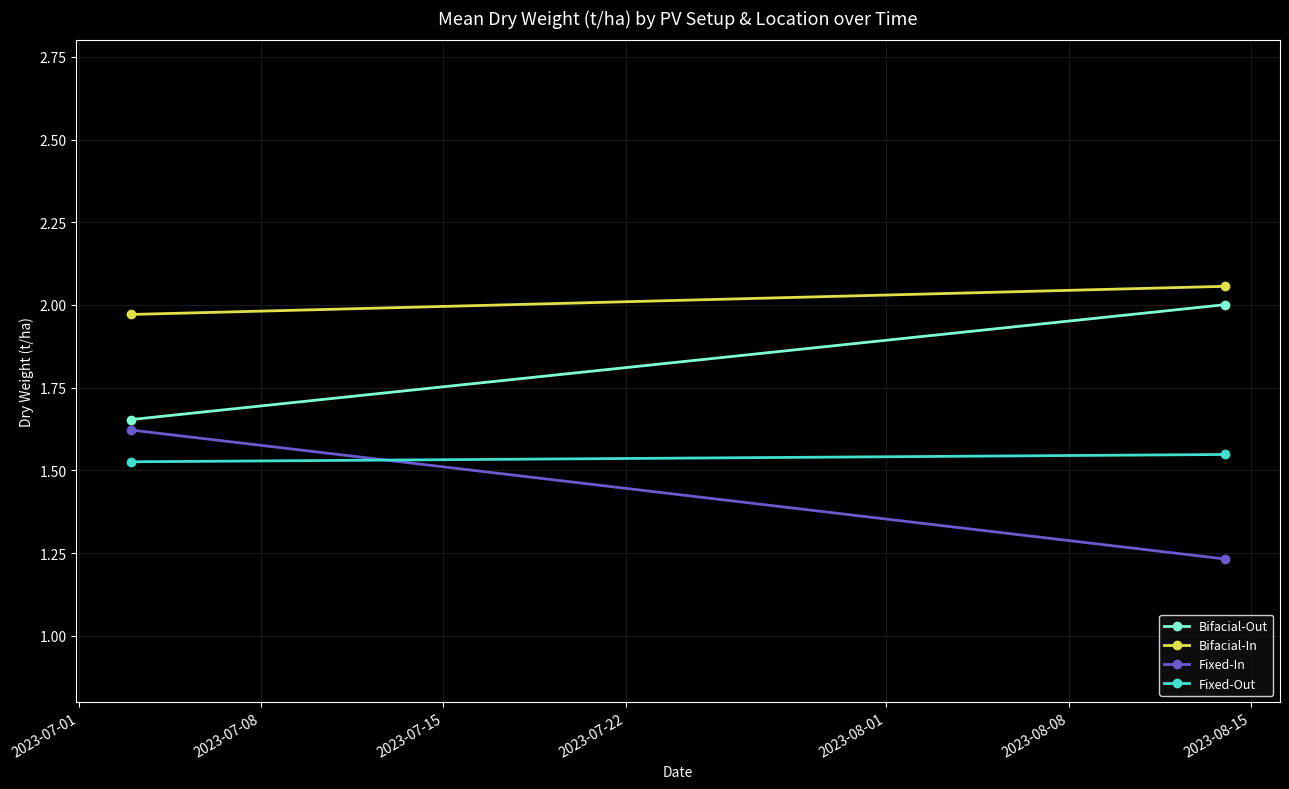

What are all the series names shown in the legend?

Bifacial-Out, Bifacial-In, Fixed-In, Fixed-Out